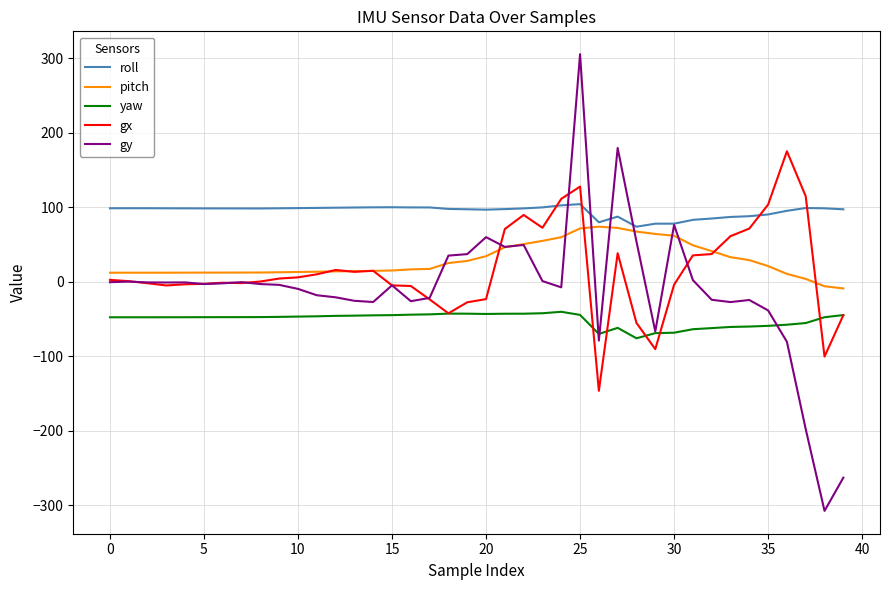

True or false: yaw and roll intersect in this chart.

False